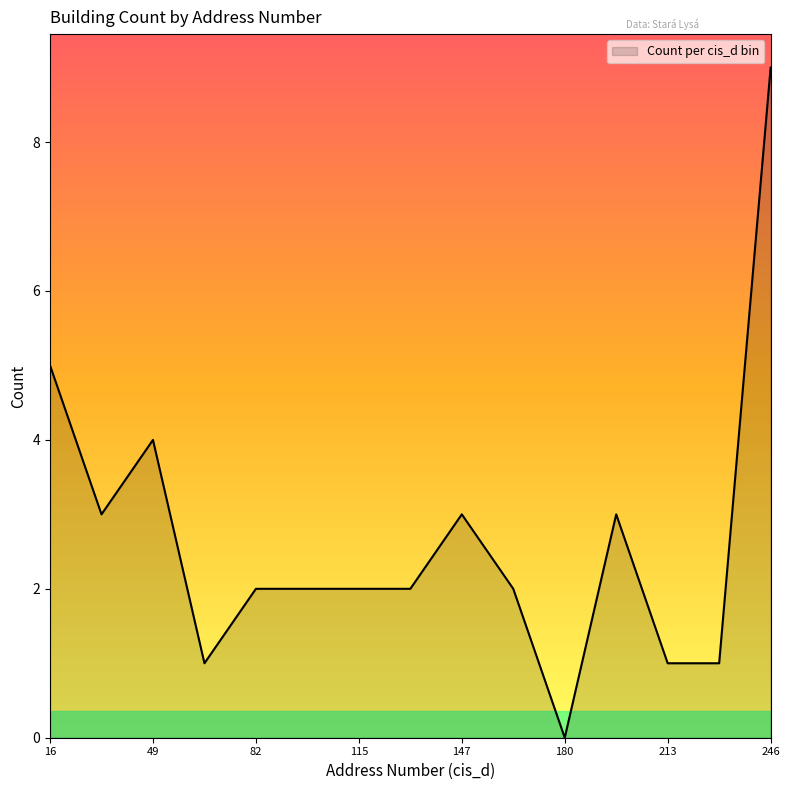

What is the difference between the second highest and minimum values?

5